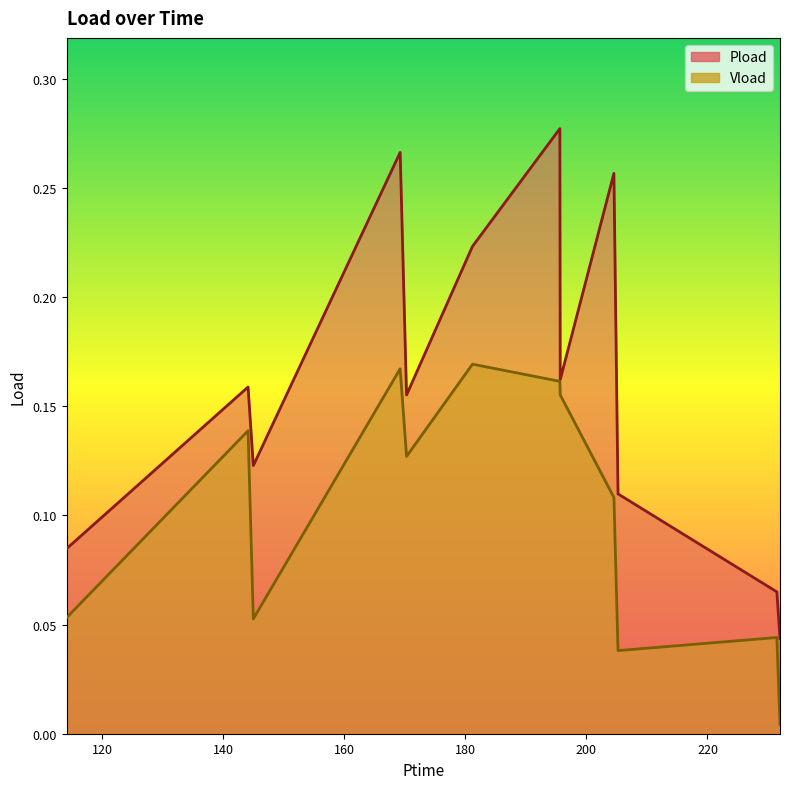

How many lines are shown in the chart?

2